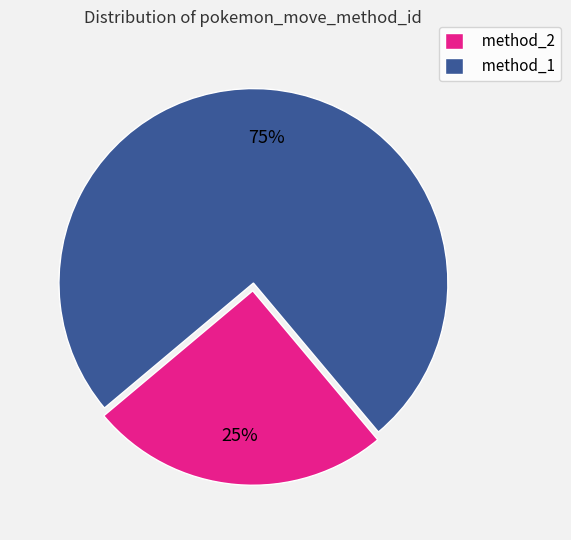

Is it true that method_2 is 35% of the pie?

False